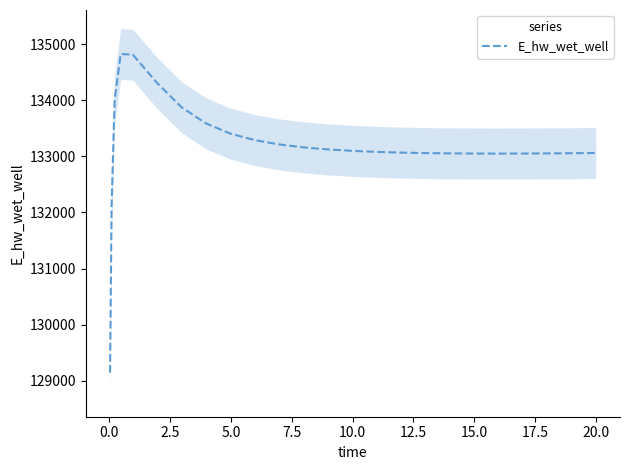

How many data points are above 133080?

13